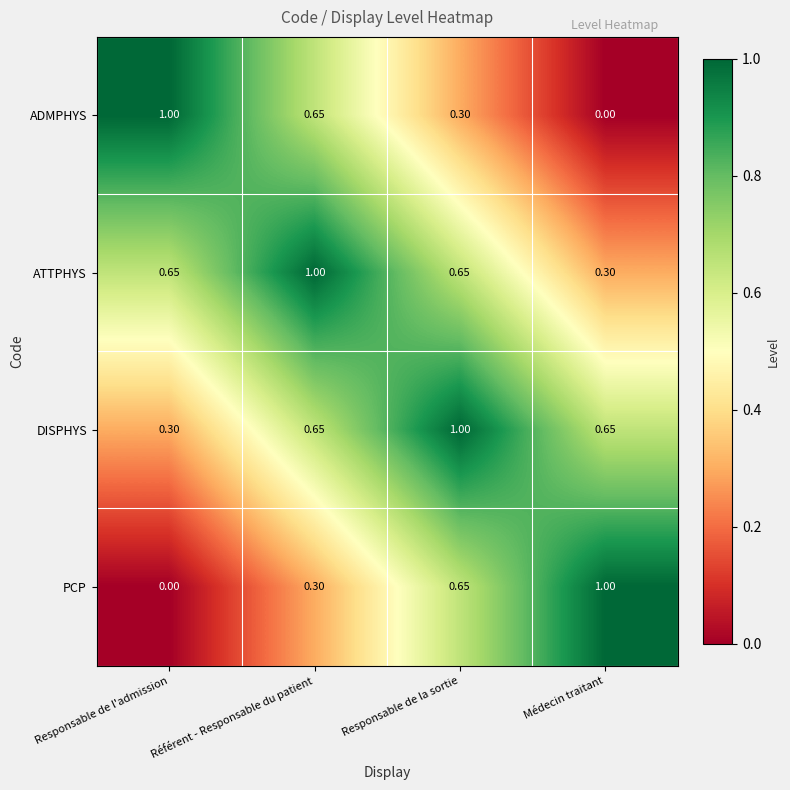

At Responsable de l'admission, list the series in order from smallest to largest.

PCP, DISPHYS, ATTPHYS, ADMPHYS